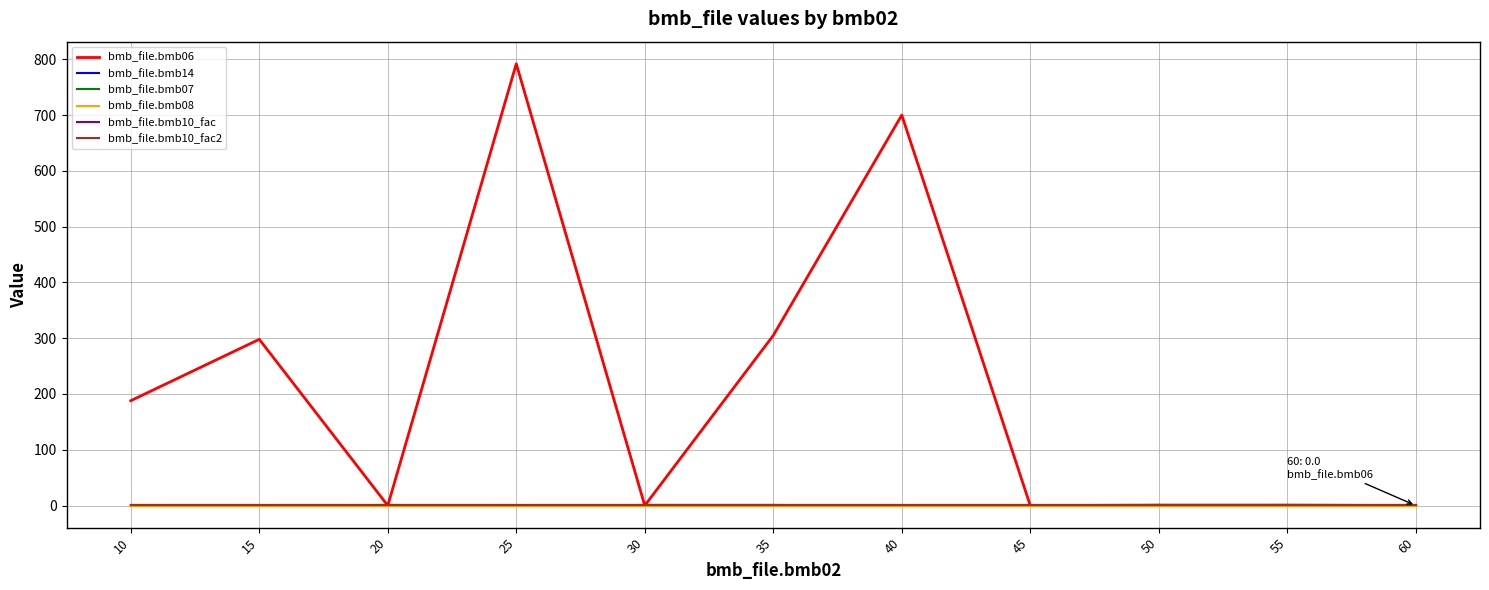

At 20, list the series in order from smallest to largest.

bmb_file.bmb06, bmb_file.bmb08, bmb_file.bmb14, bmb_file.bmb07, bmb_file.bmb10_fac, bmb_file.bmb10_fac2